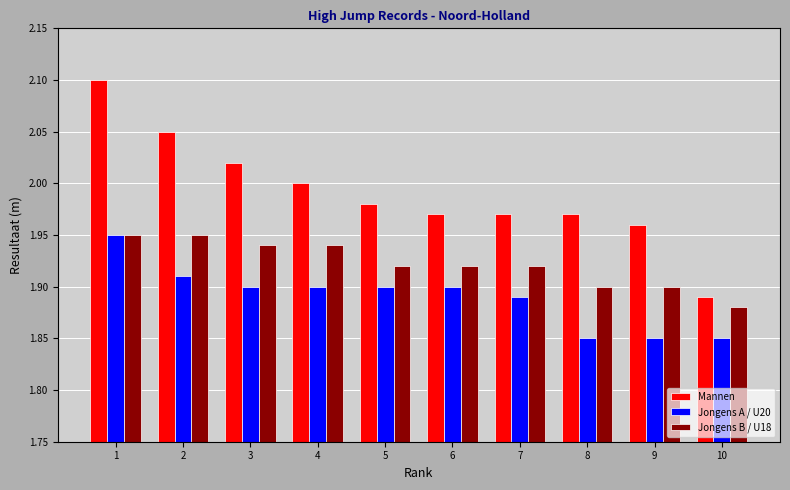

Rank the series by their average value, from highest to lowest.

Mannen, Jongens B / U18, Jongens A / U20